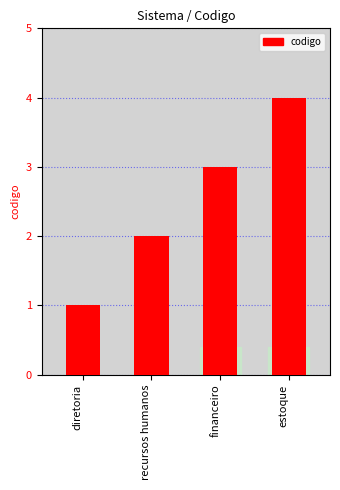

What is the difference between the second highest and second lowest values?

1